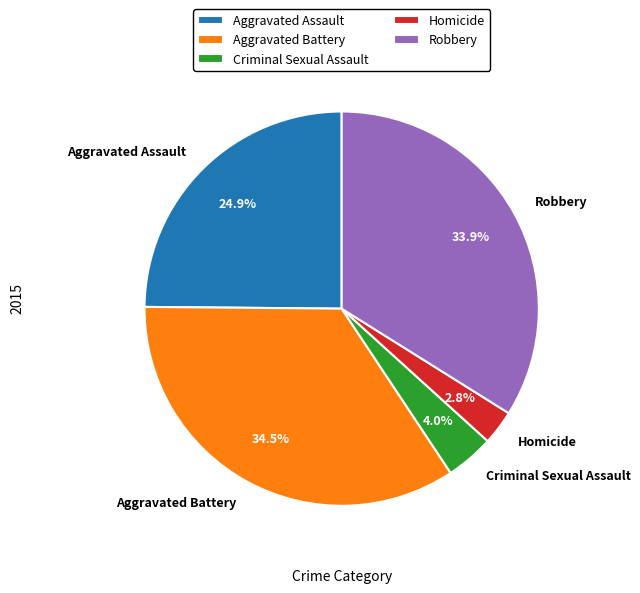

Rank the categories by value from lowest to highest.

Homicide, Criminal Sexual Assault, Aggravated Assault, Robbery, Aggravated Battery